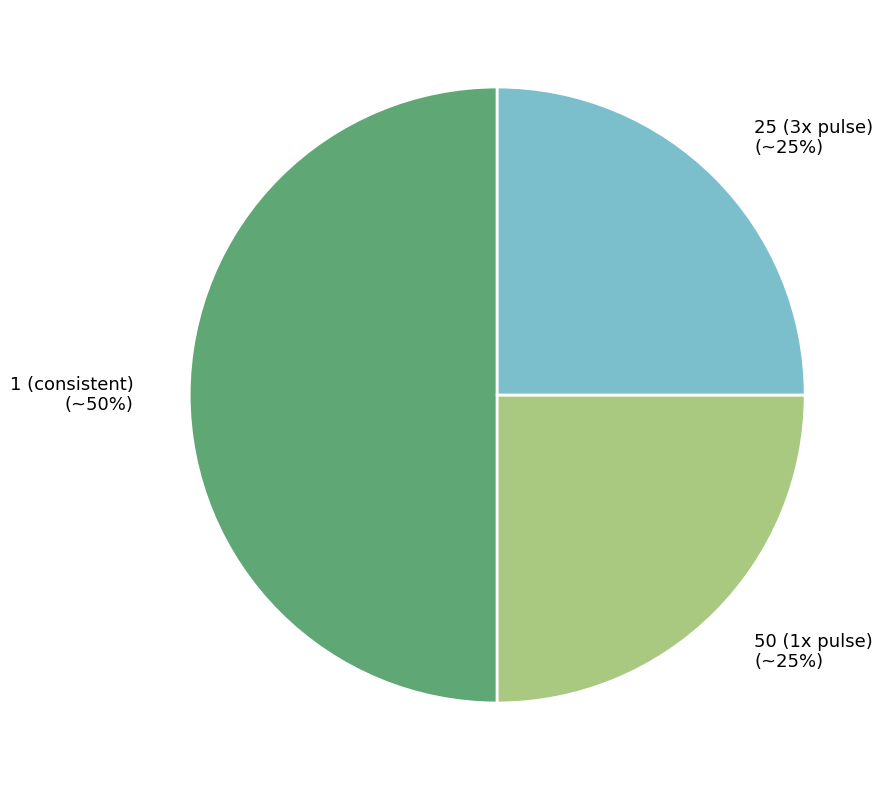

What is the largest slice in the pie chart?

1 (consistent)